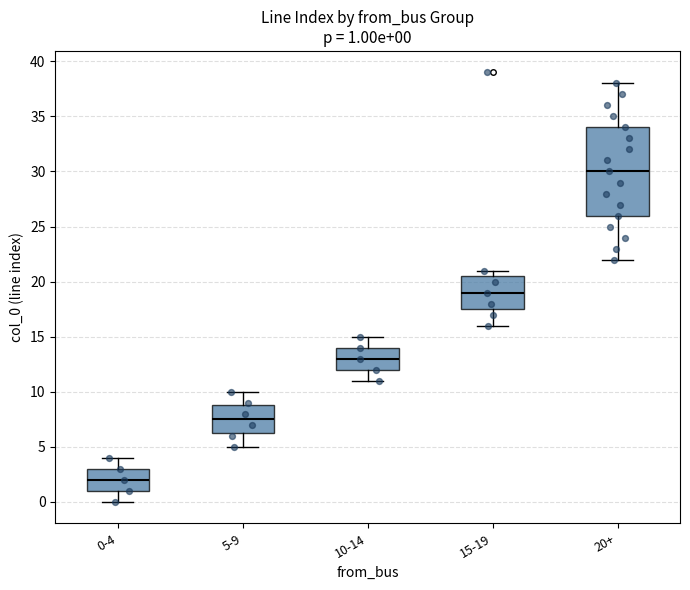

Which box is the tallest, from its lower edge to its upper edge?

20+